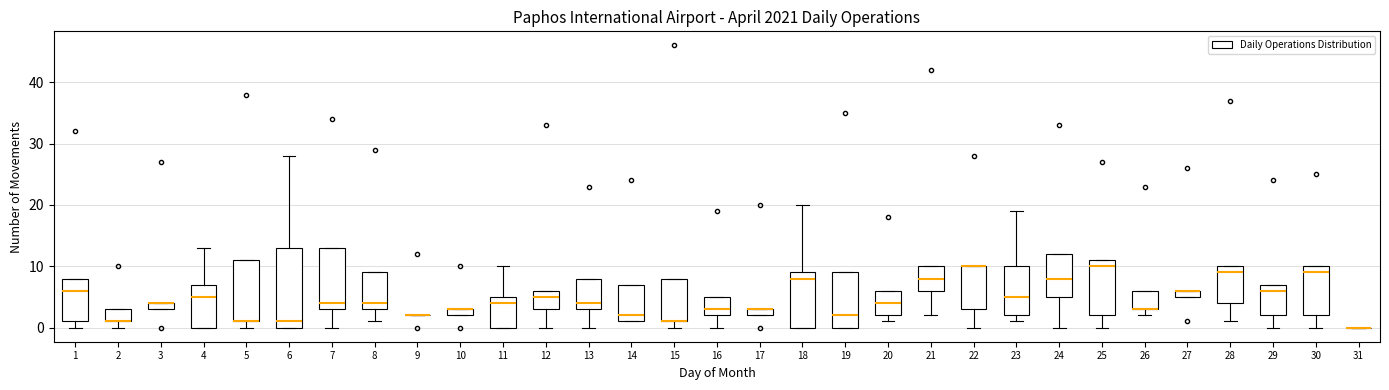

Where is the upper edge of the box at x = 2 on the y-axis? The values are not printed on the chart, so give them approximately, as read against the axis.

3